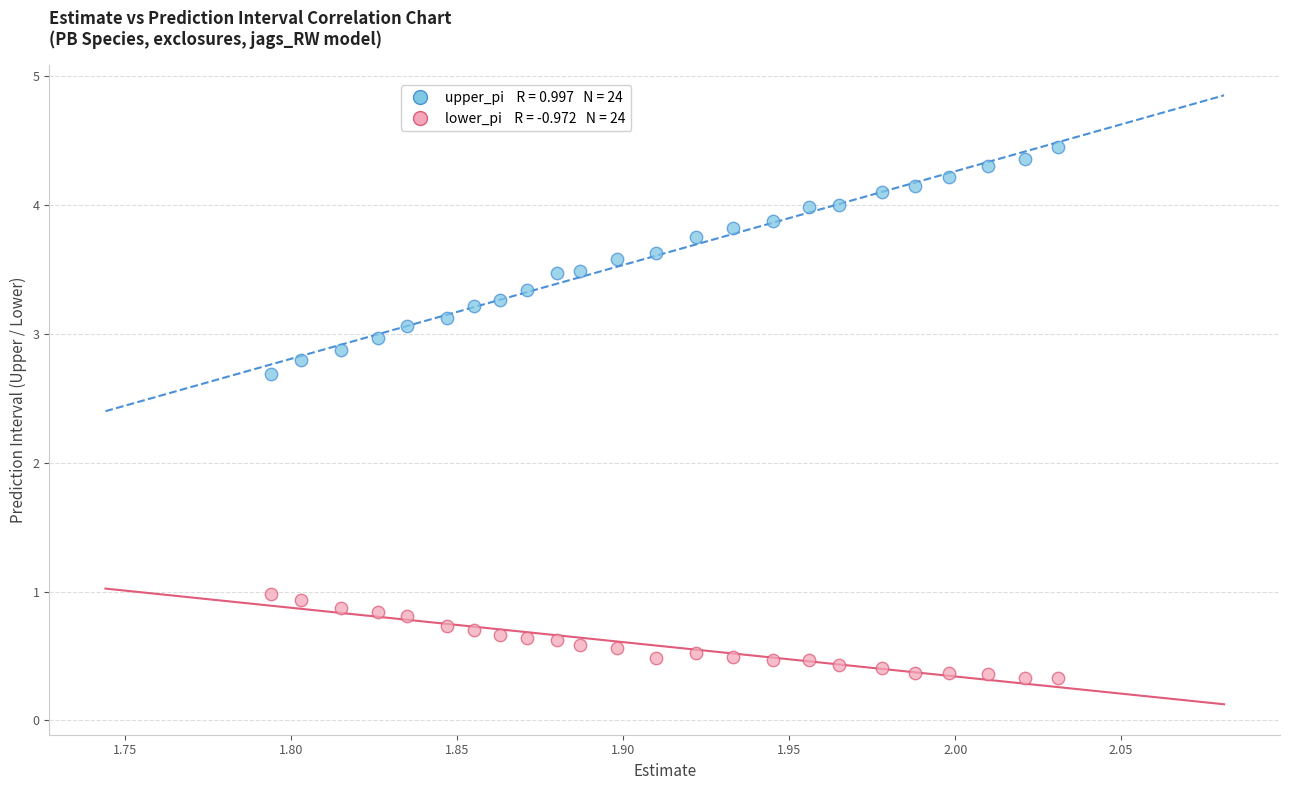

Across all series, what Y value is closest to 2?

2.7